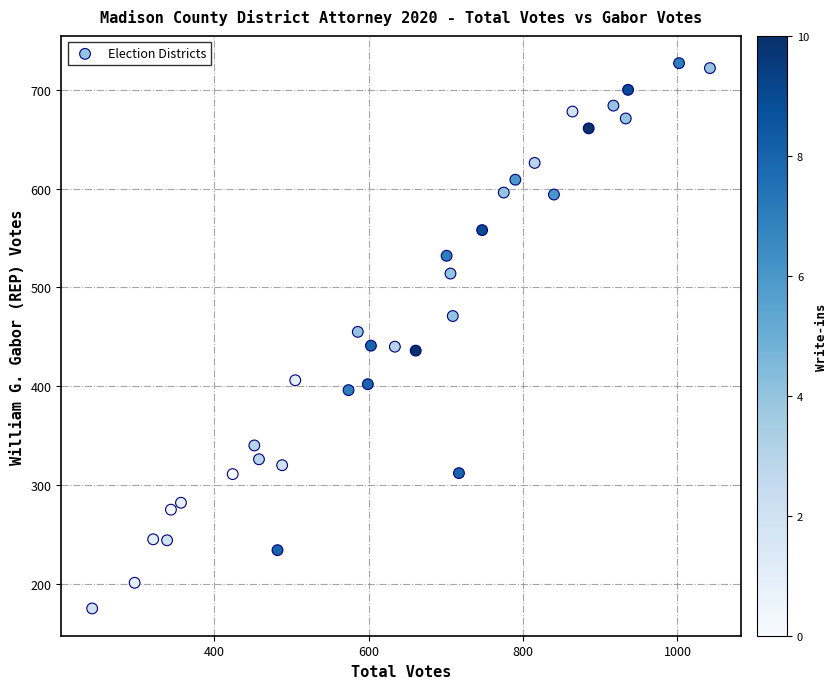

What is the range of Y values (max minus min)?

552